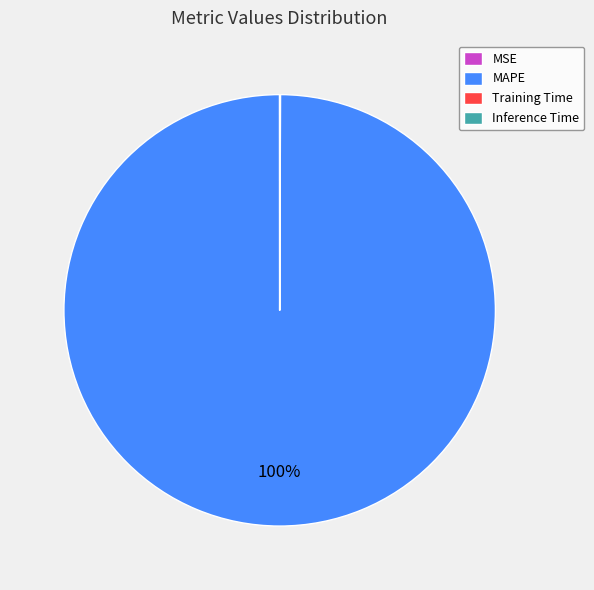

Is it true that MAPE is 100% of the pie?

True